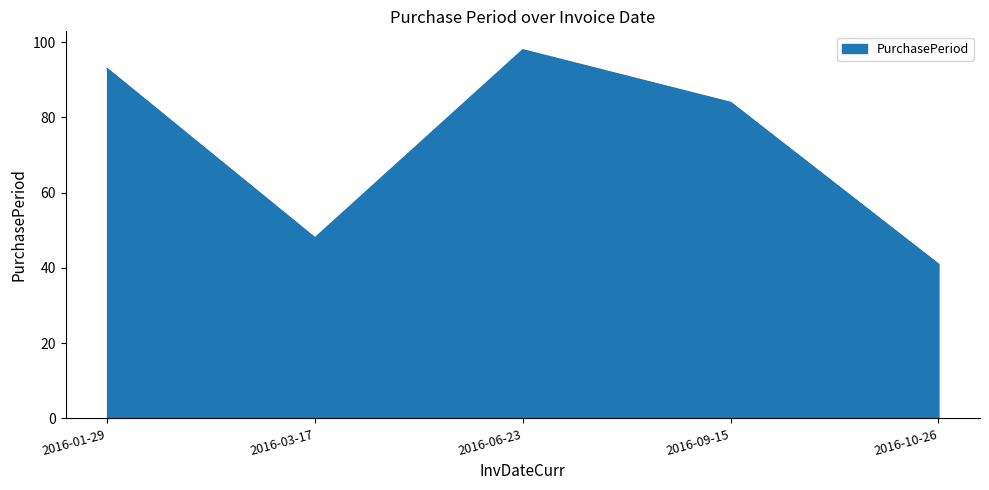

What is the change in value from 2016-03-17 to 2016-10-26?

-7